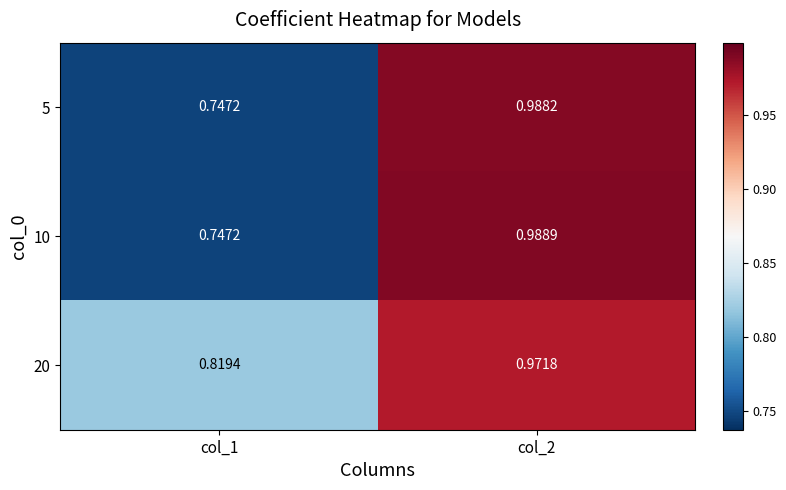

Is the value of 5 at col_2 greater than the value of 20 at col_2?

Yes